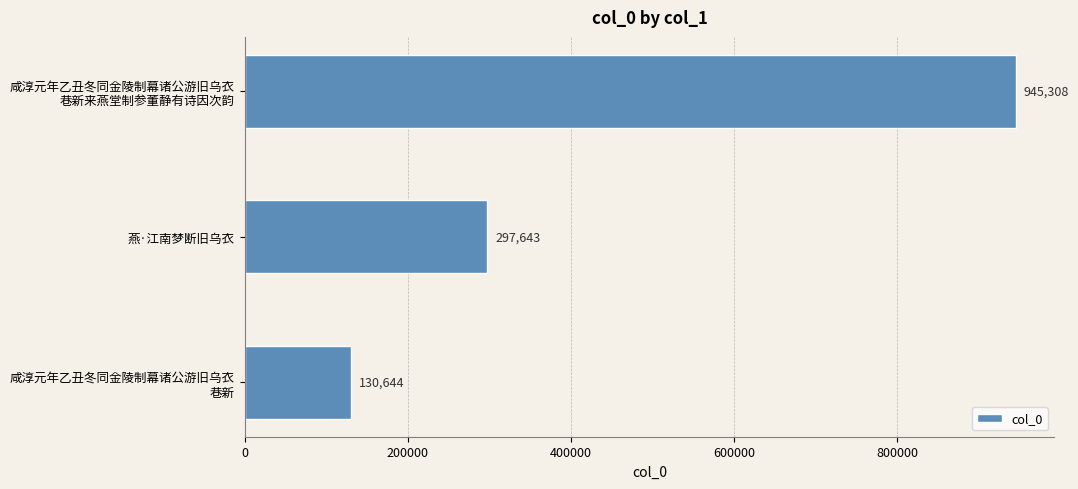

List the labels in order of value, largest first.

咸淳元年乙丑冬同金陵制幕诸公游旧乌衣
巷新来燕堂制参董静有诗因次韵, 燕·江南梦断旧乌衣, 咸淳元年乙丑冬同金陵制幕诸公游旧乌衣
巷新